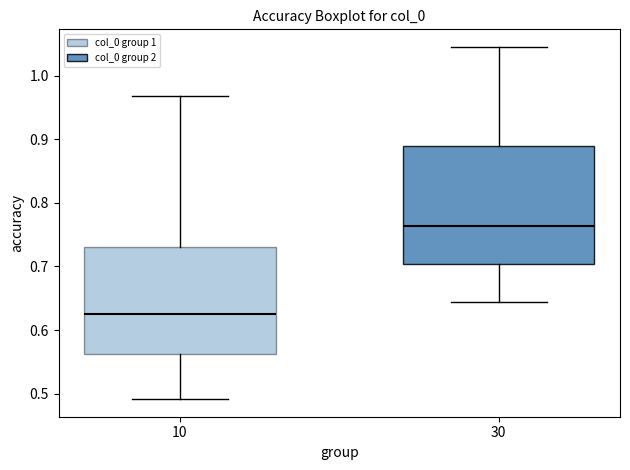

Which box's median line is the highest?

30